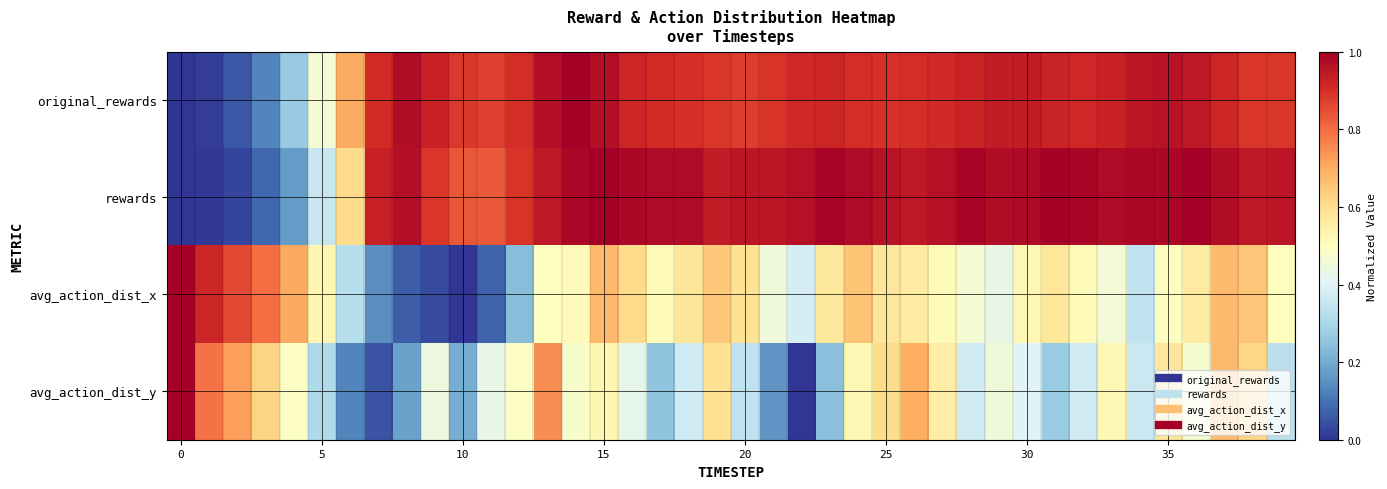

At which category is the sum across all series the highest?

37